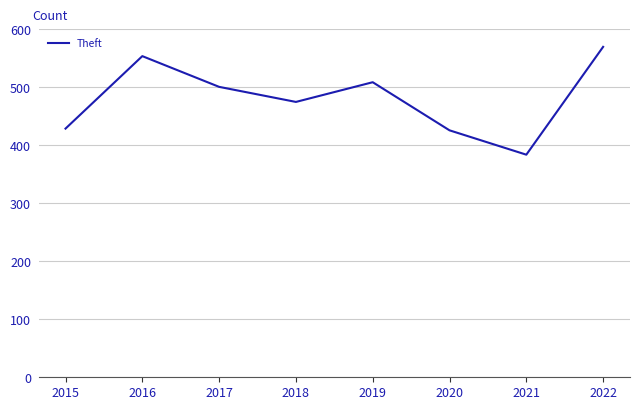

At which category does the data reach its first local valley?

2018